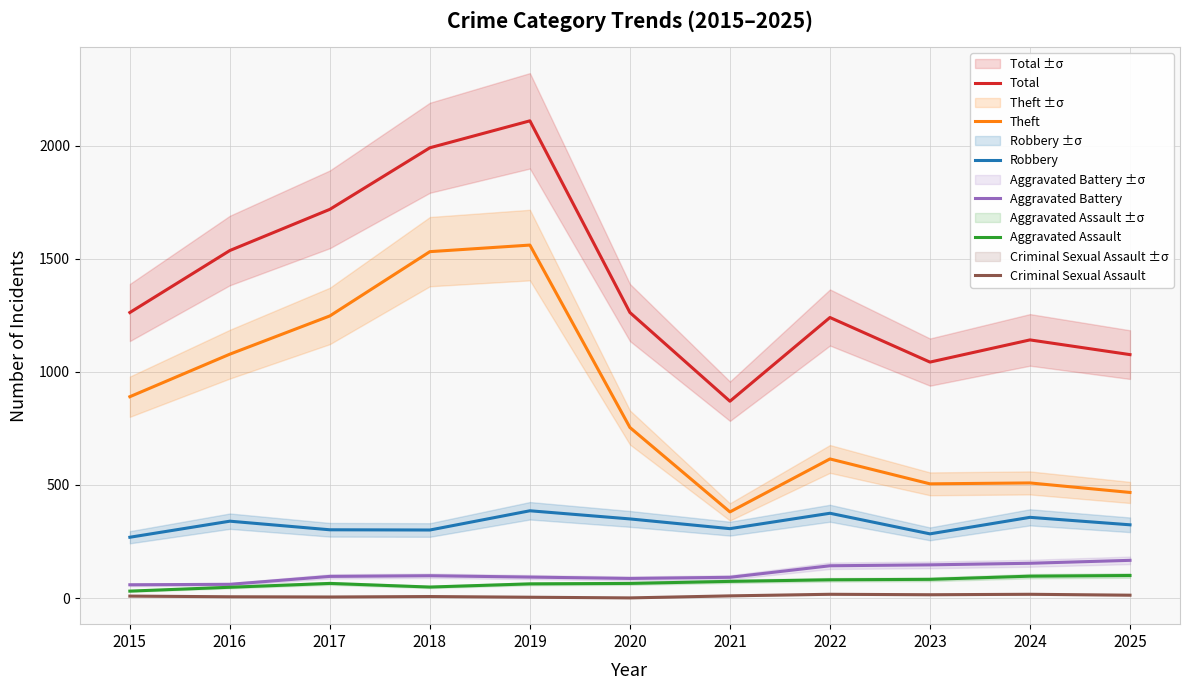

Reading left to right, list all the values displayed in this chart.

Total: 2015=1262	2016=1536	2017=1718	2018=1990	2019=2109	2020=1262	2021=870	2022=1240	2023=1043	2024=1141	2025=1076
Theft: 2015=890	2016=1078	2017=1247	2018=1531	2019=1560	2020=754	2021=381	2022=615	2023=505	2024=509	2025=467
Robbery: 2015=269	2016=340	2017=302	2018=301	2019=386	2020=350	2021=307	2022=375	2023=284	2024=357	2025=324
Aggravated Battery: 2015=59	2016=61	2017=96	2018=99	2019=93	2020=87	2021=92	2022=143	2023=147	2024=154	2025=167
Aggravated Assault: 2015=31	2016=48	2017=65	2018=49	2019=63	2020=65	2021=74	2022=81	2023=83	2024=97	2025=100
Criminal Sexual Assault: 2015=9	2016=6	2017=5	2018=7	2019=4	2020=1	2021=10	2022=17	2023=15	2024=17	2025=13